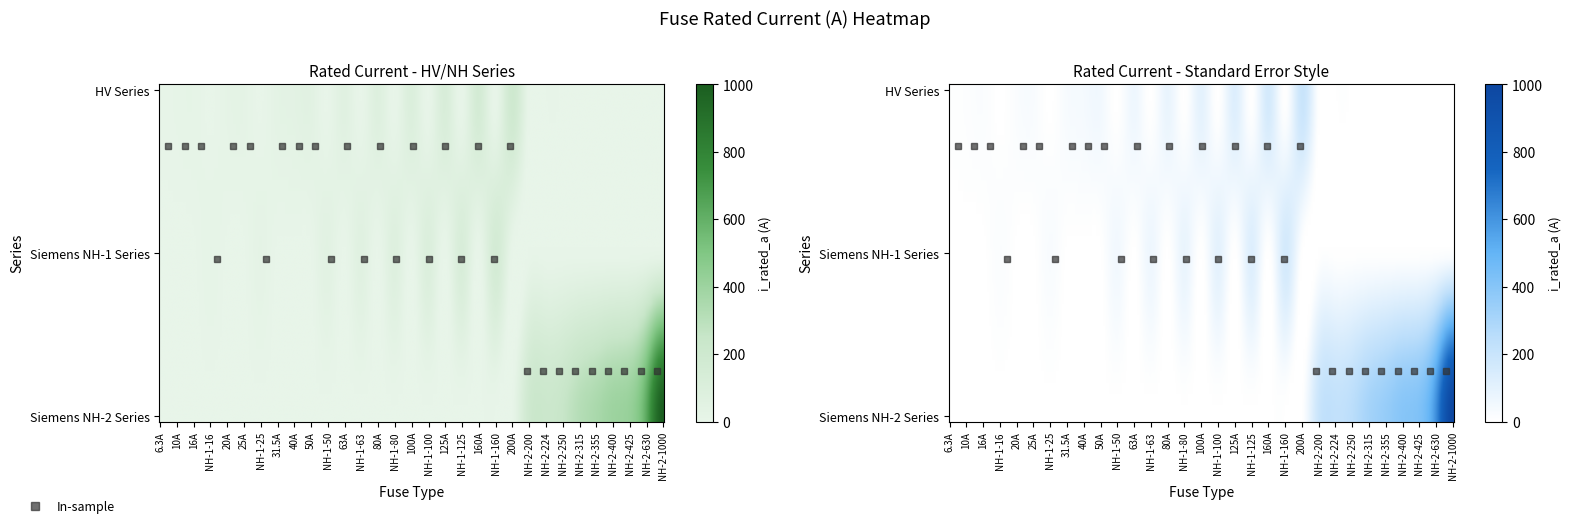

How many data points does each series have?

31